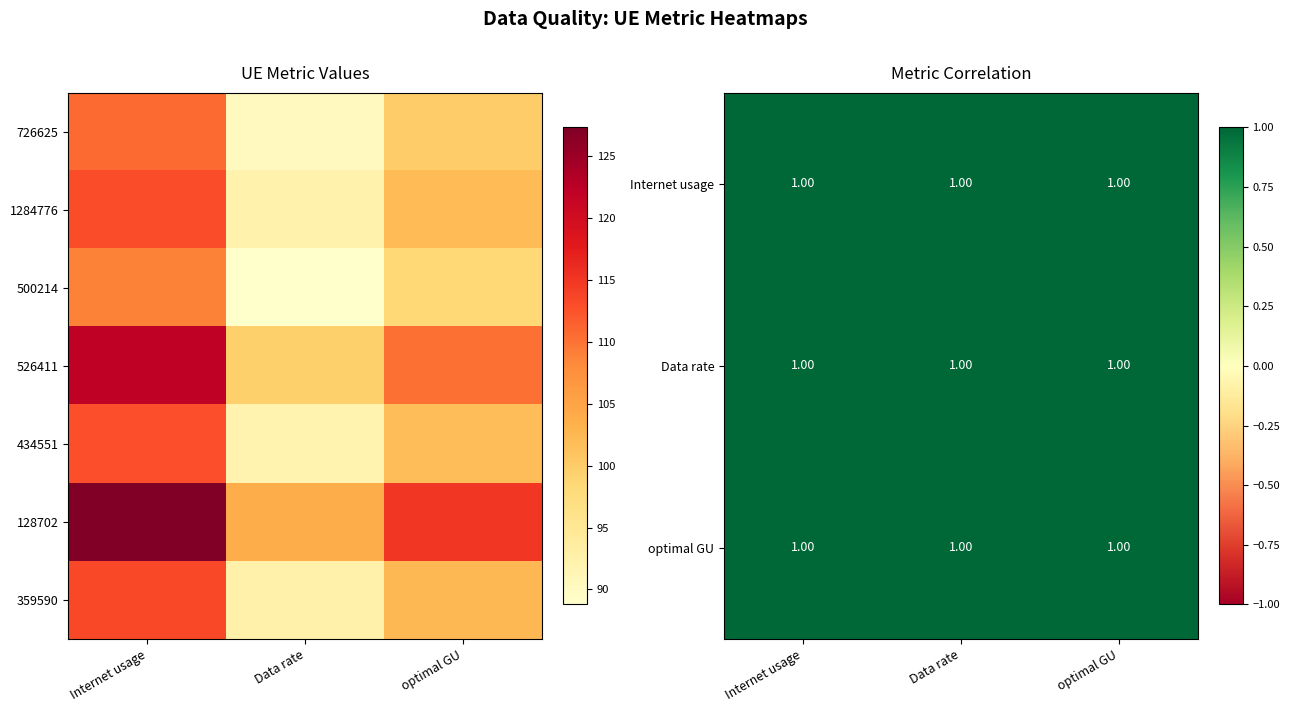

Which series has the largest total across all categories?

128702